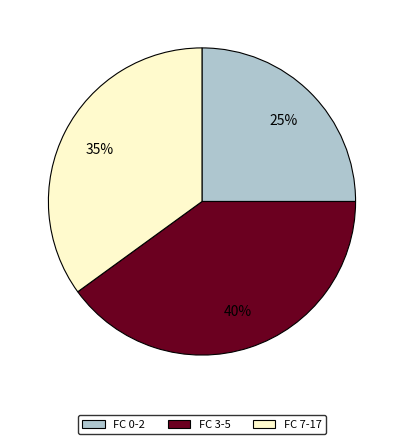

To the nearest percent, what is the average slice percentage?

33%